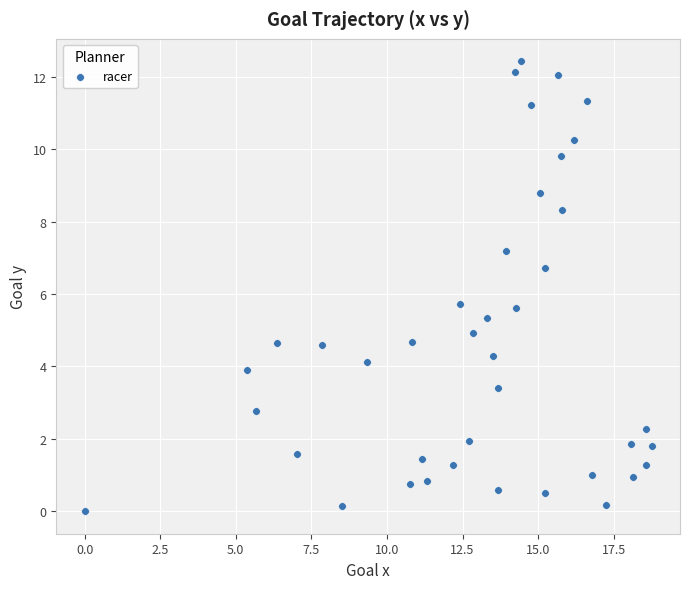

What is the range of Y values (max minus min)?

12.4